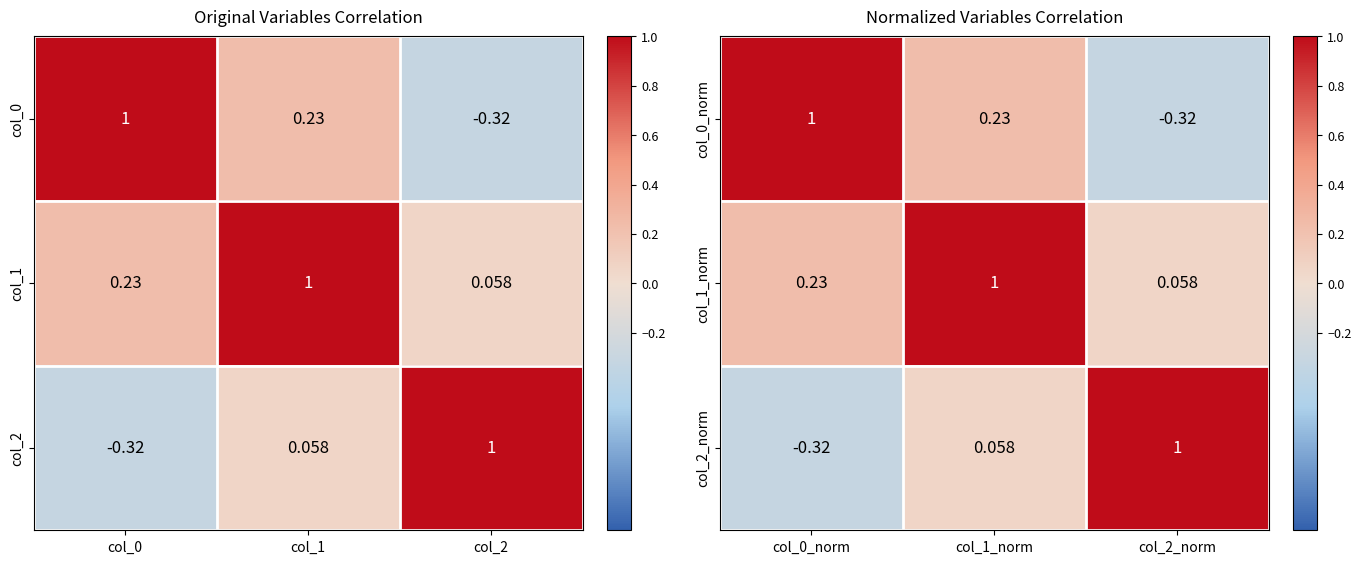

How many data points in col_2_norm are less than 0?

1